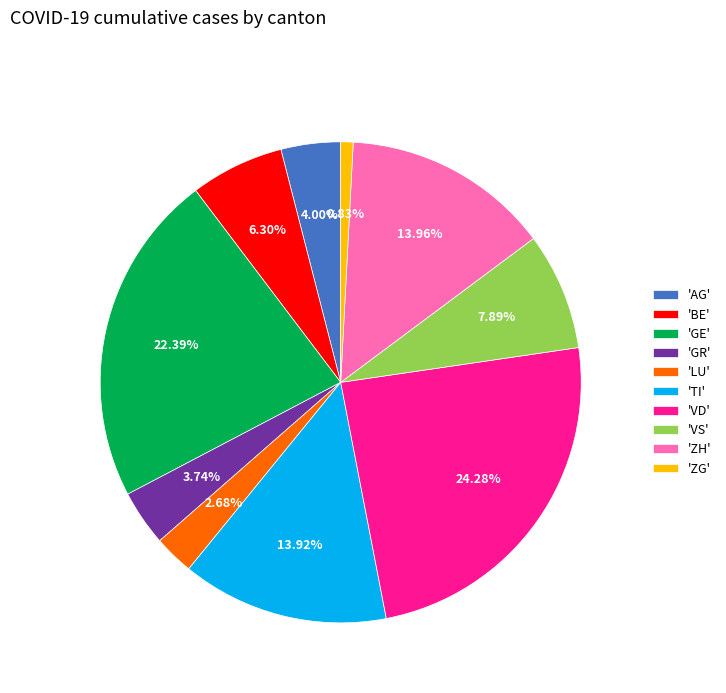

Is the sum of 'VD' and 'BE' greater than half?

No